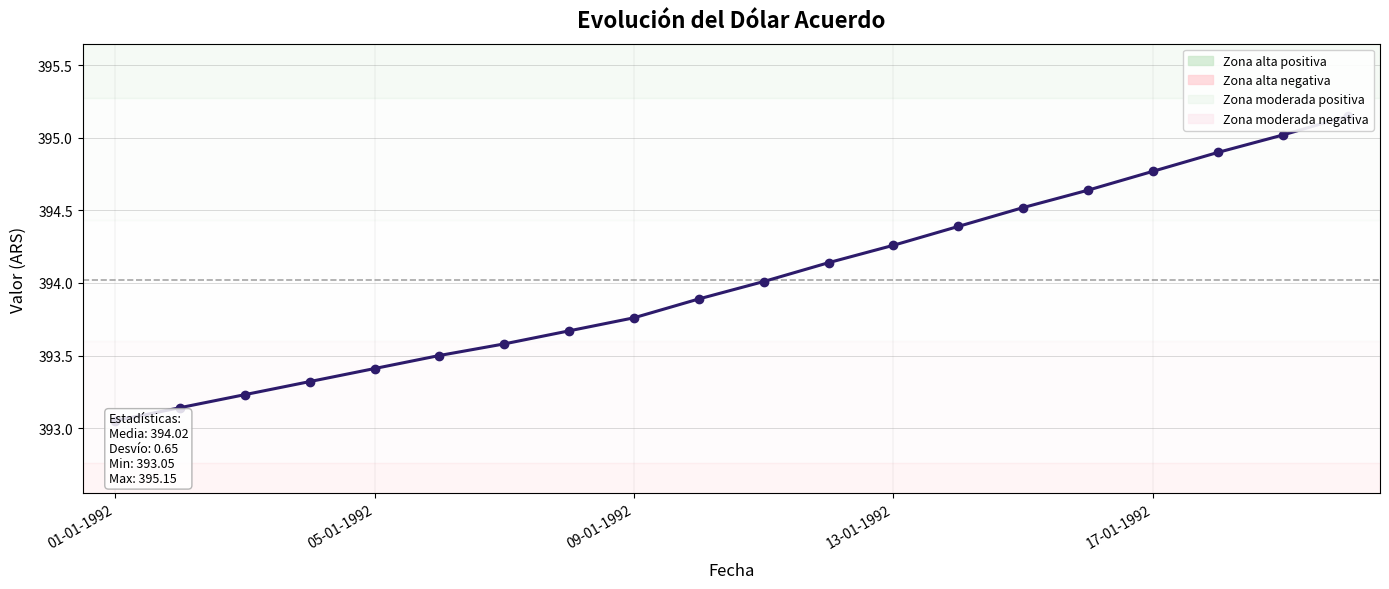

At which category does the chart reach its peak across all series?

19